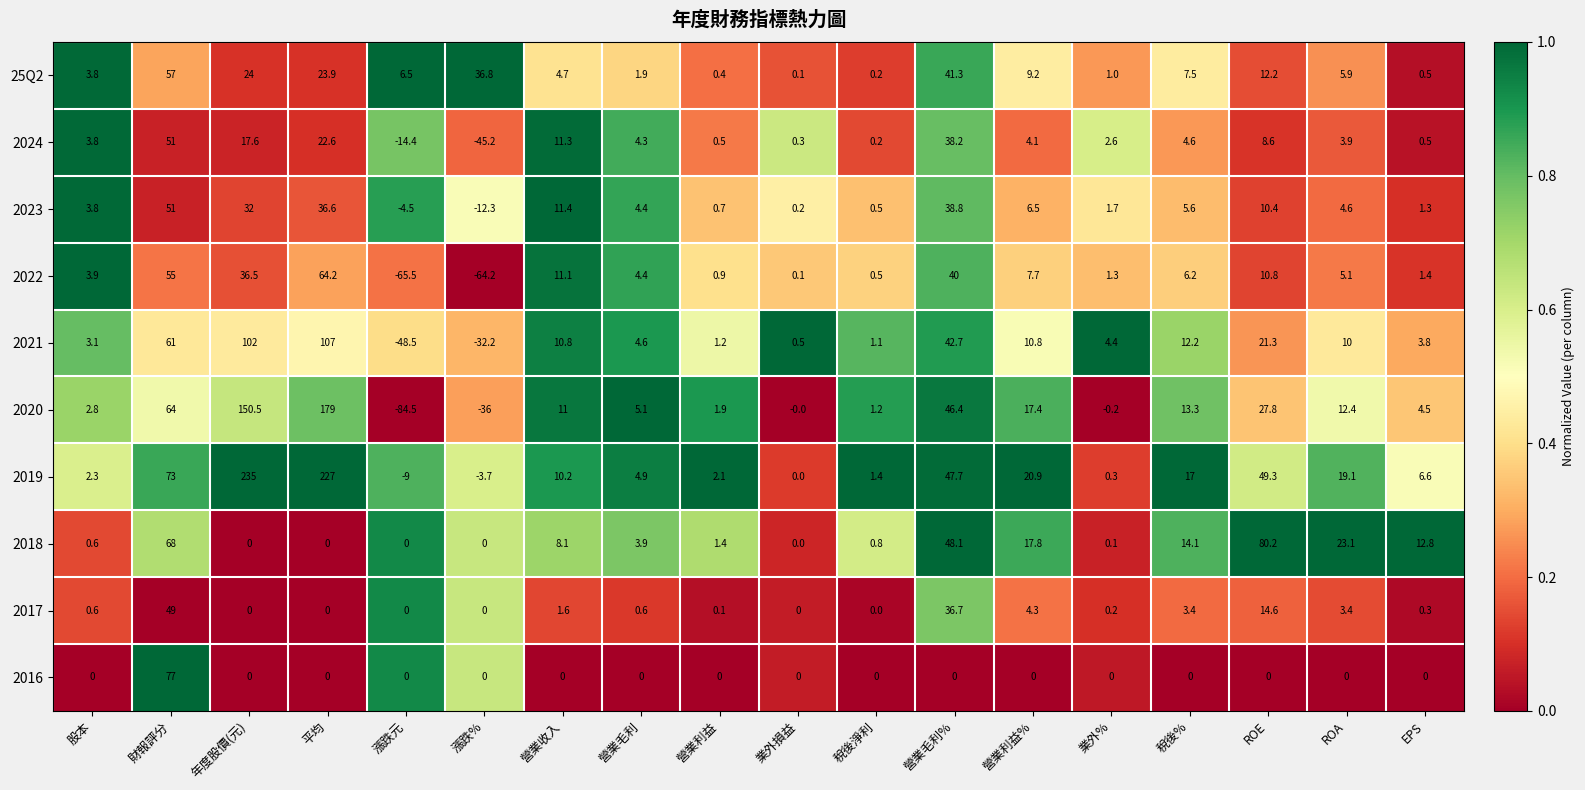

At how many categories does at least one series exceed 0?

18